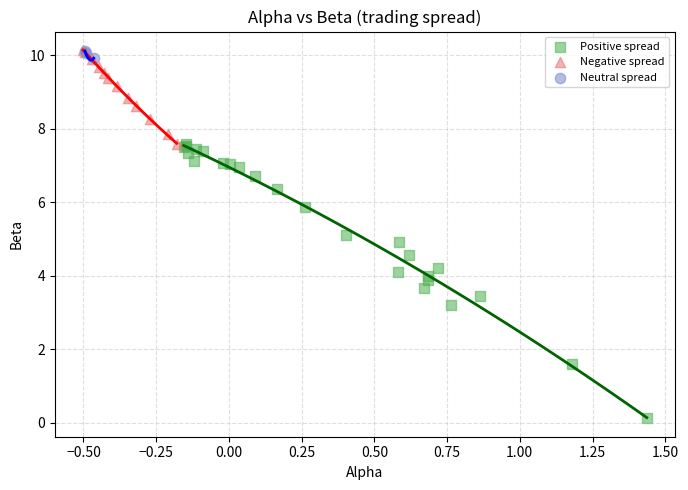

Which series reaches the minimum Y coordinate?

Positive spread